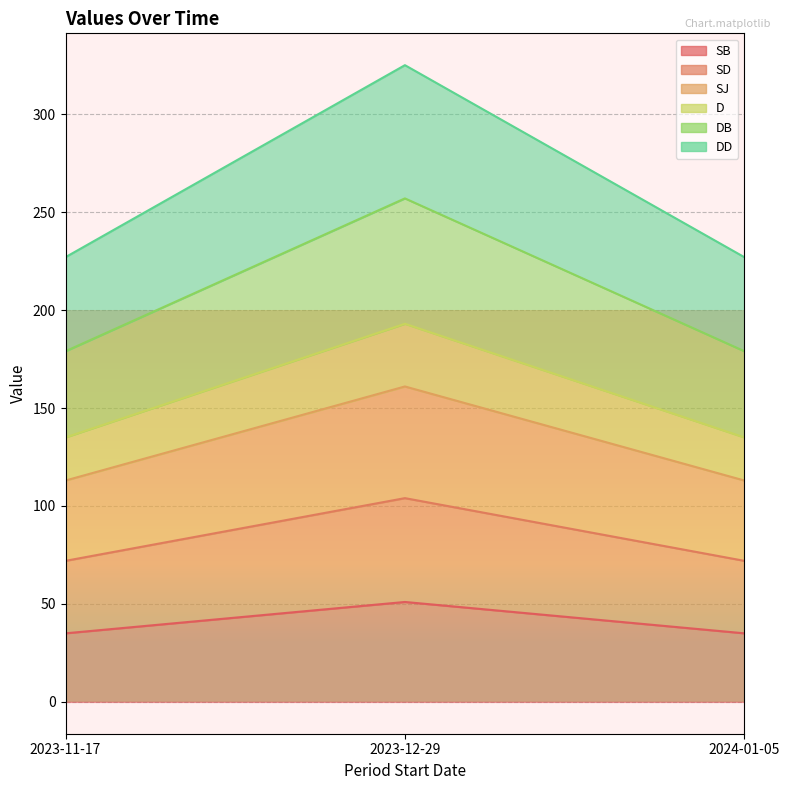

How many data points does each series have?

3